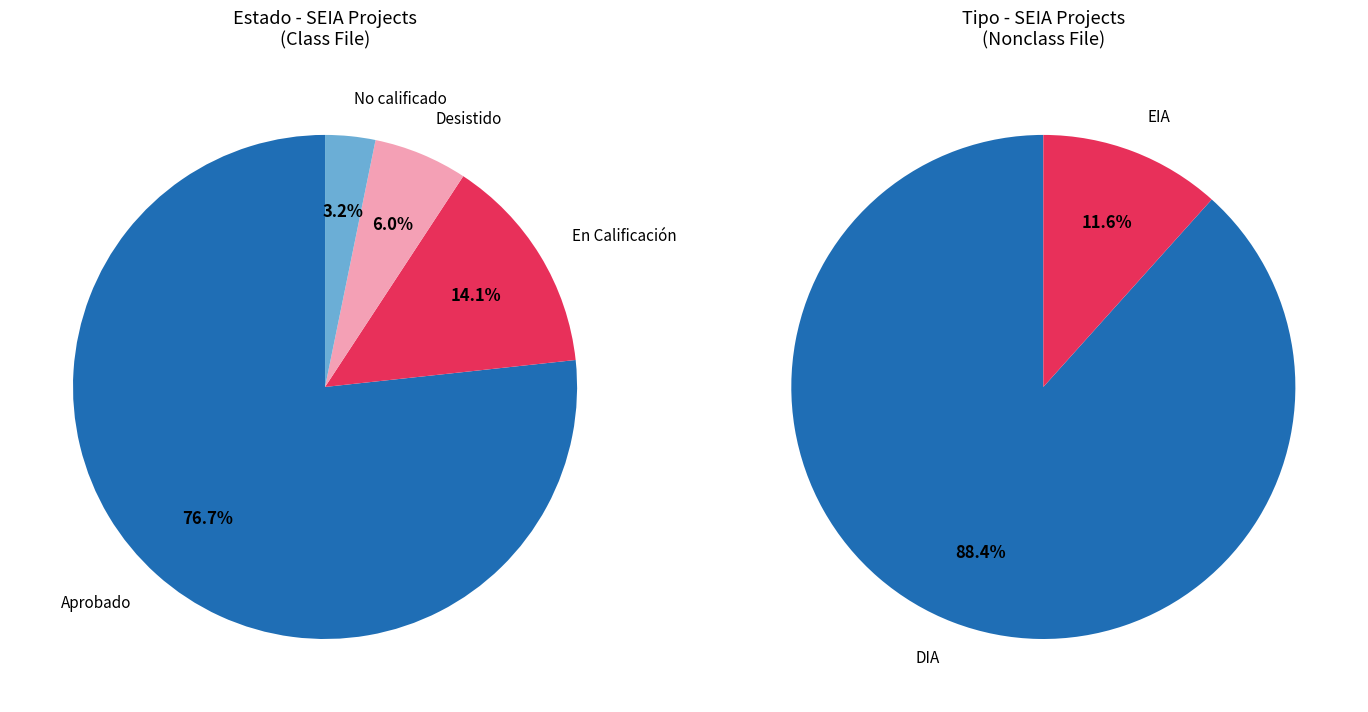

To the nearest percent, what percentage of the pie is Aprobado?

77%